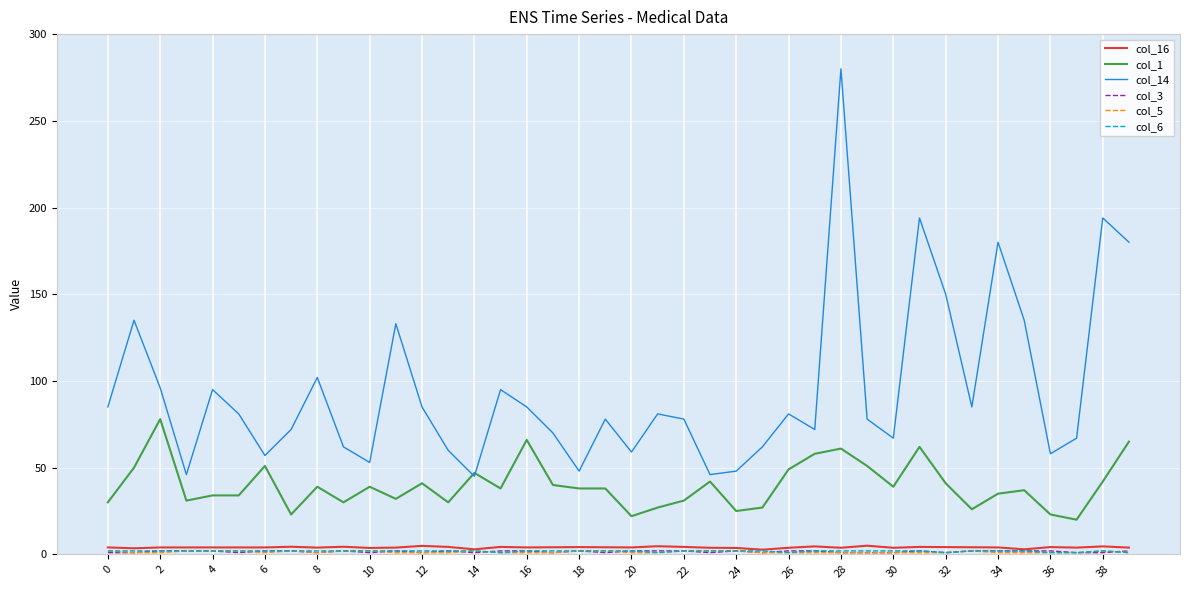

At which category does the chart reach its peak across all series?

28